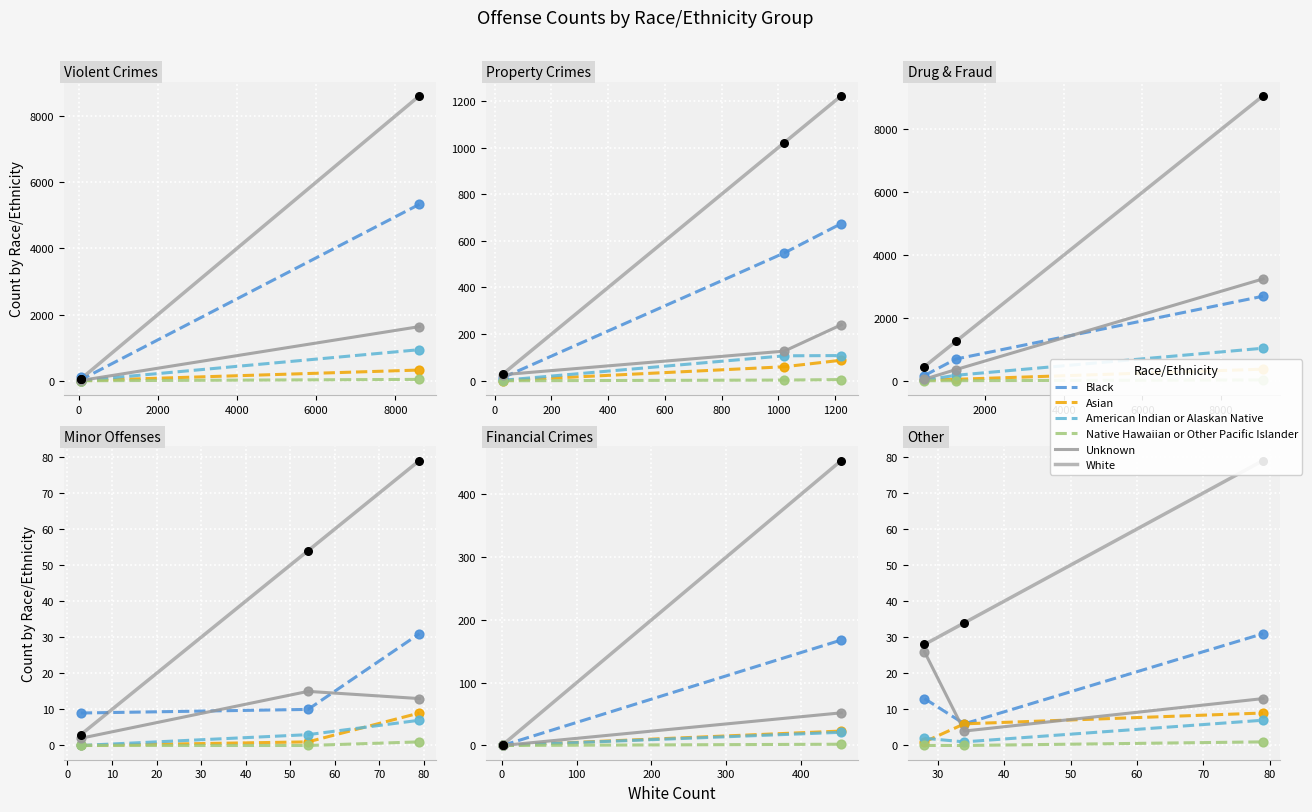

Which series has the largest total across all categories?

White